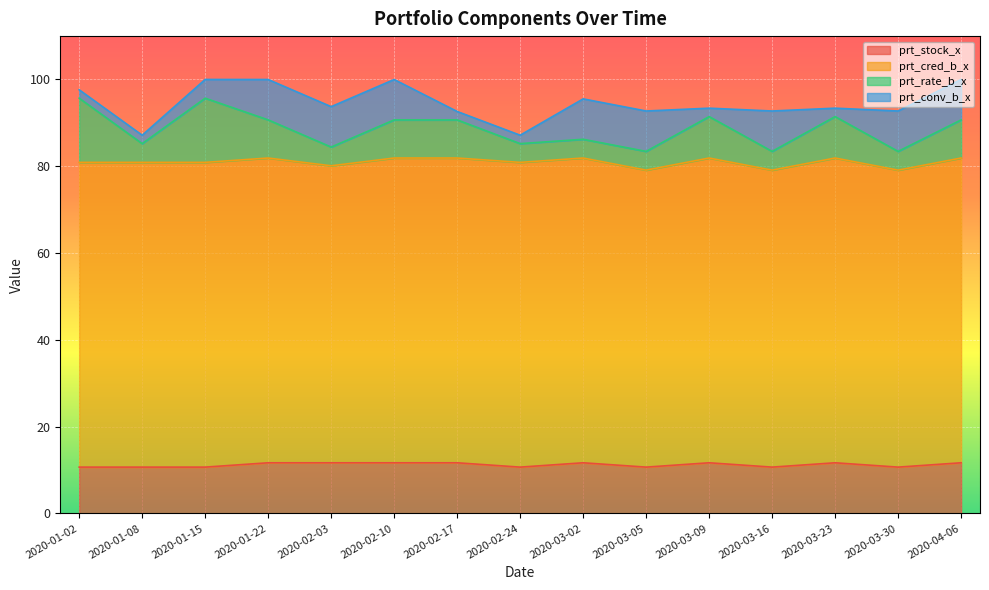

What are all the series names shown in the legend?

prt_stock_x, prt_cred_b_x, prt_rate_b_x, prt_conv_b_x